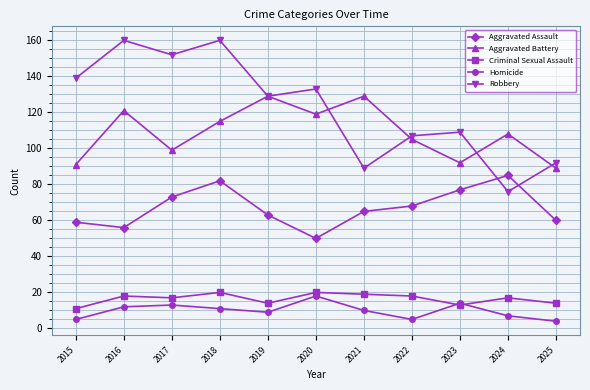

What is the value of the Aggravated Battery point at the 1st from the left?

91